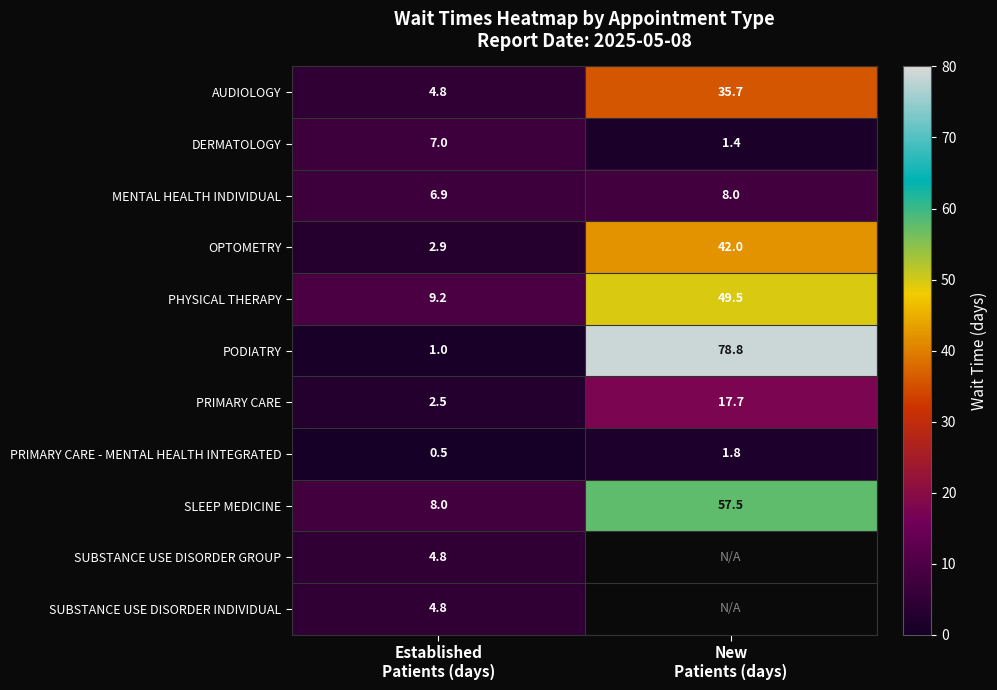

What is the sum of all SLEEP MEDICINE values?

65.5